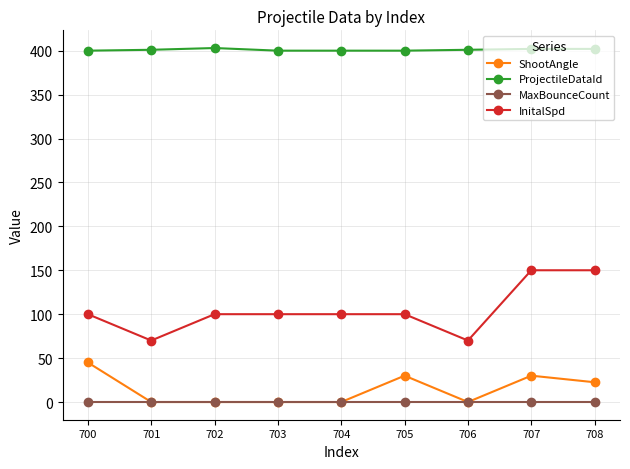

What is the value of the InitalSpd point at the 6th from the left?

100.0